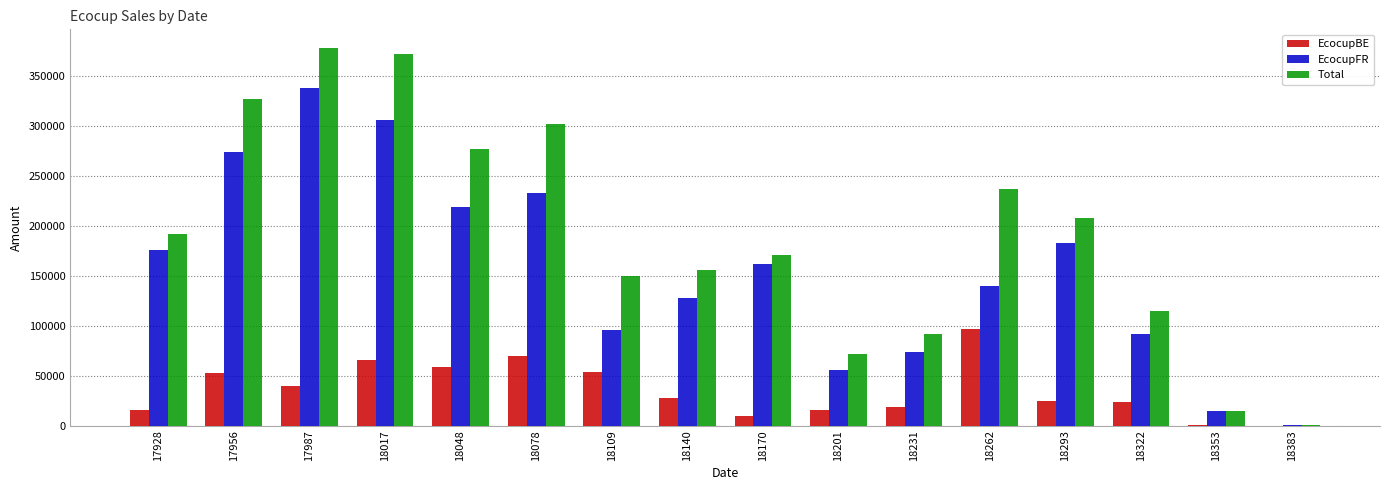

What is the total value across all series at 17928?

383657.2